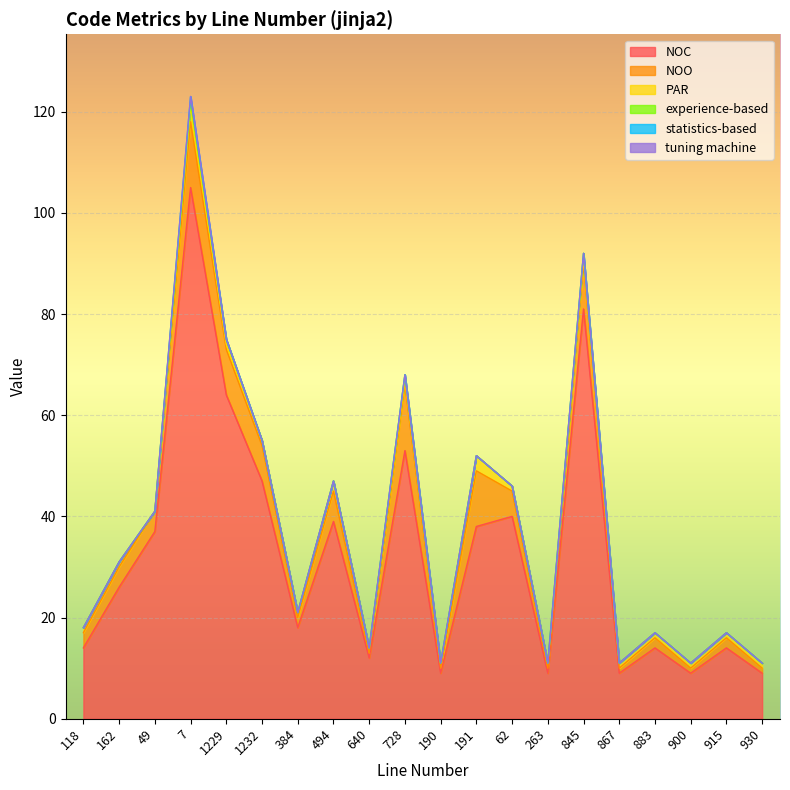

True or false: PAR and NOC intersect in this chart.

False